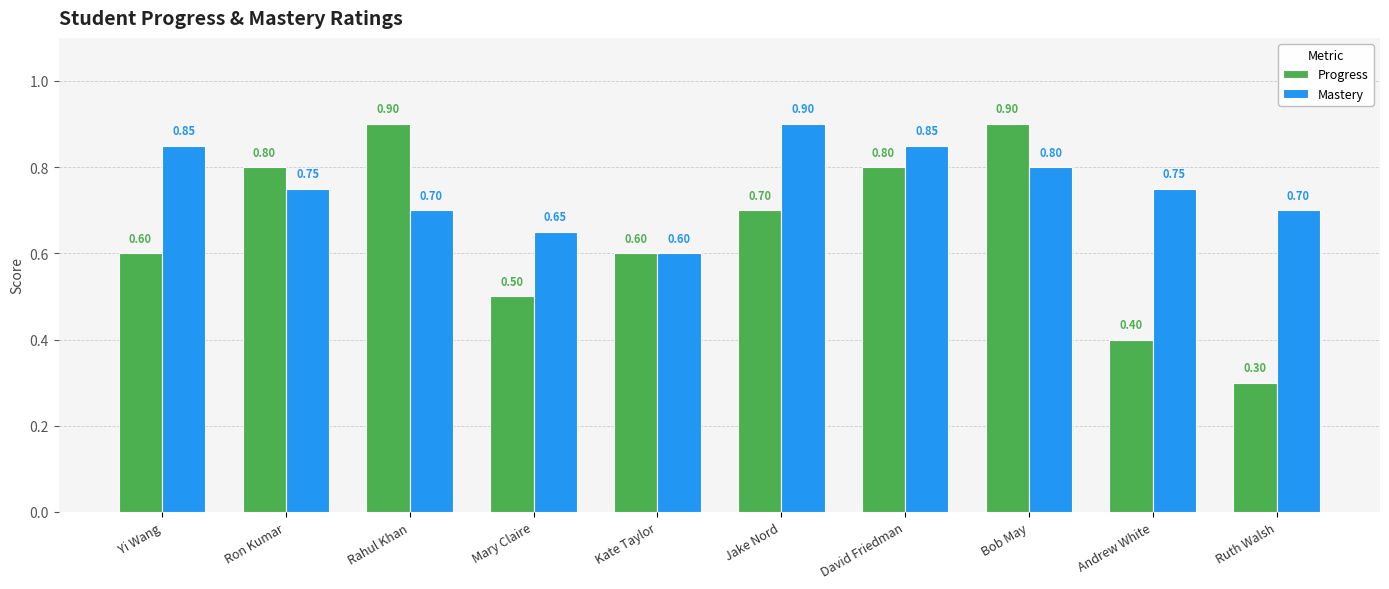

At which label is Progress closest to 0?

Ruth Walsh